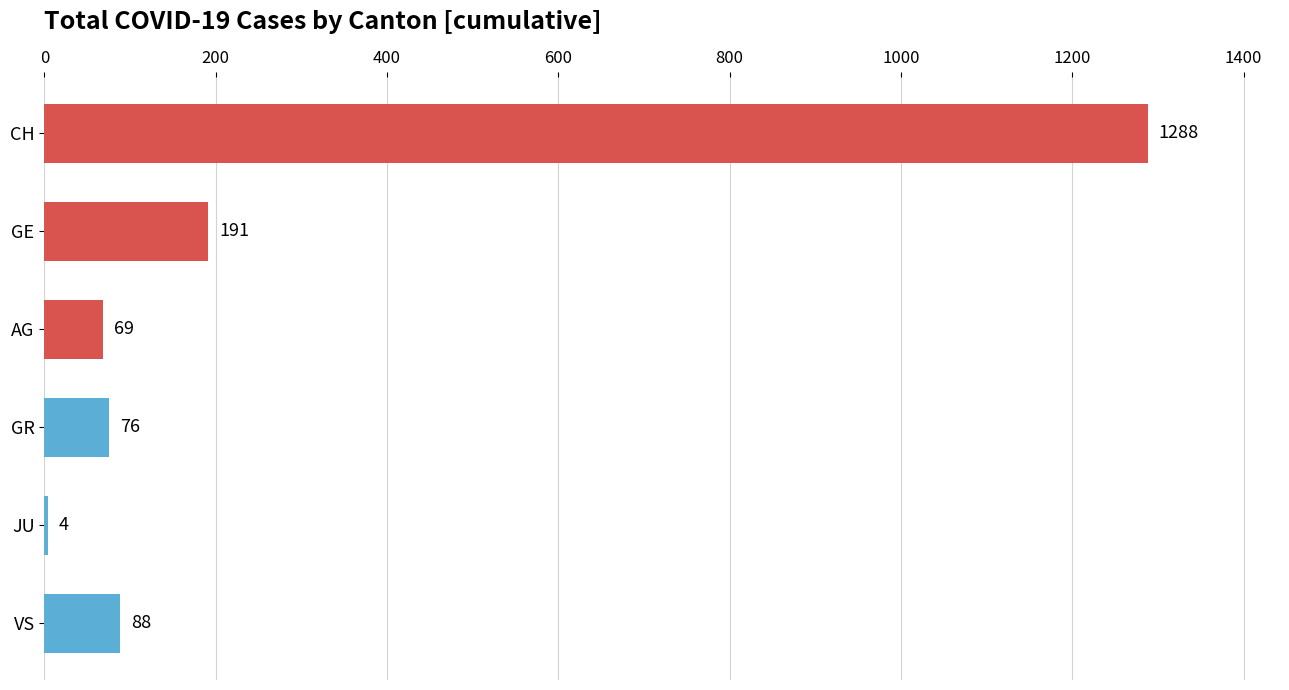

How many categories are shown in the chart?

6